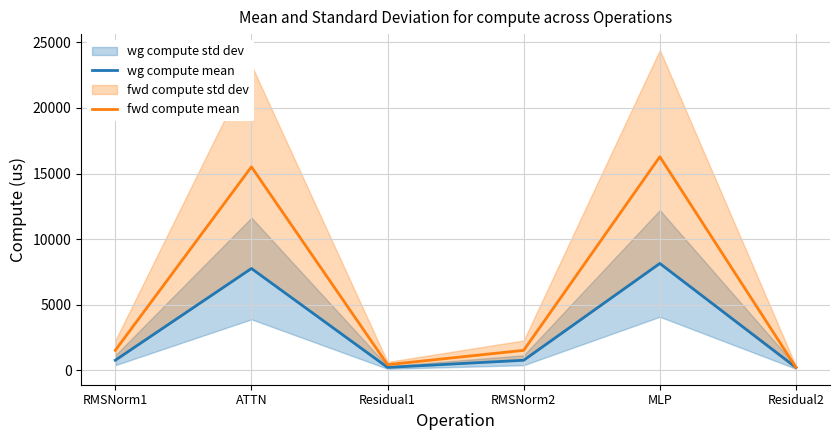

Is it true that wg compute mean equals 7754.7 at ATTN?

True